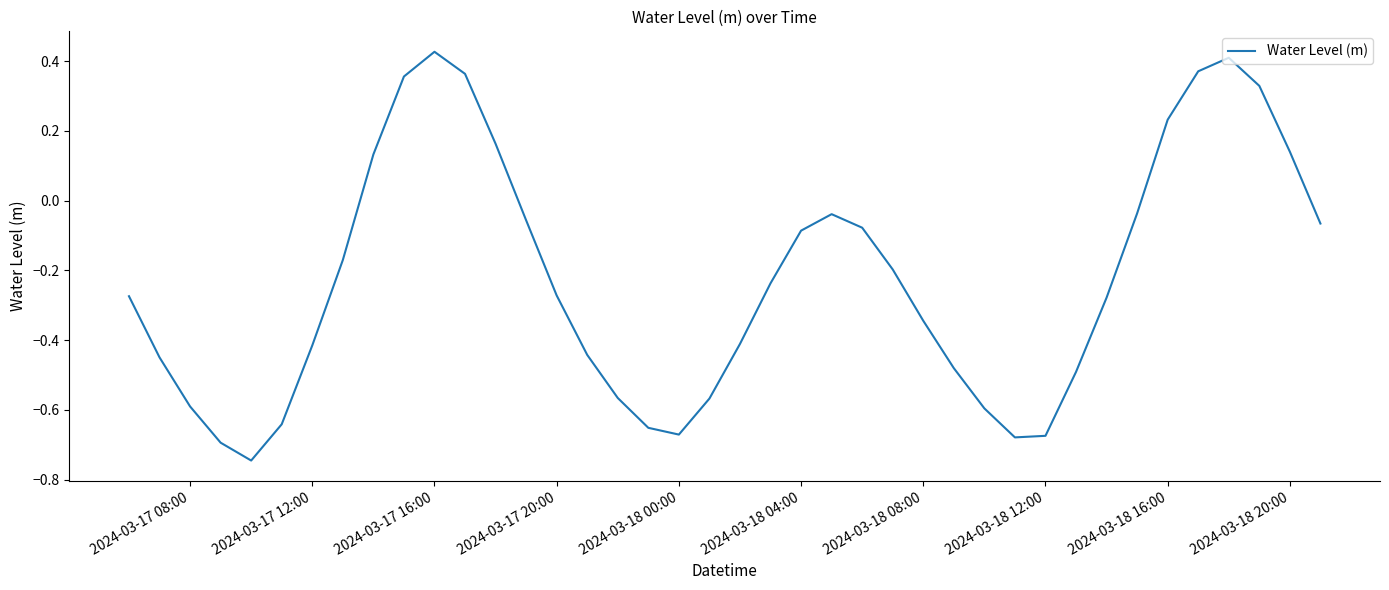

Is this an area chart (filled region under the line)?

No